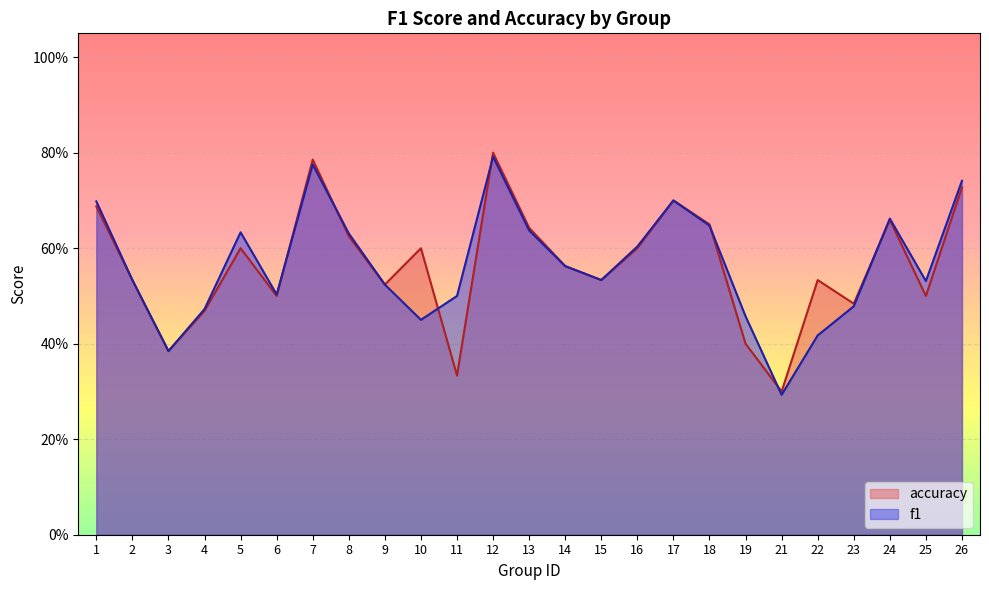

Is it true that f1 equals 0.5 at 11?

True